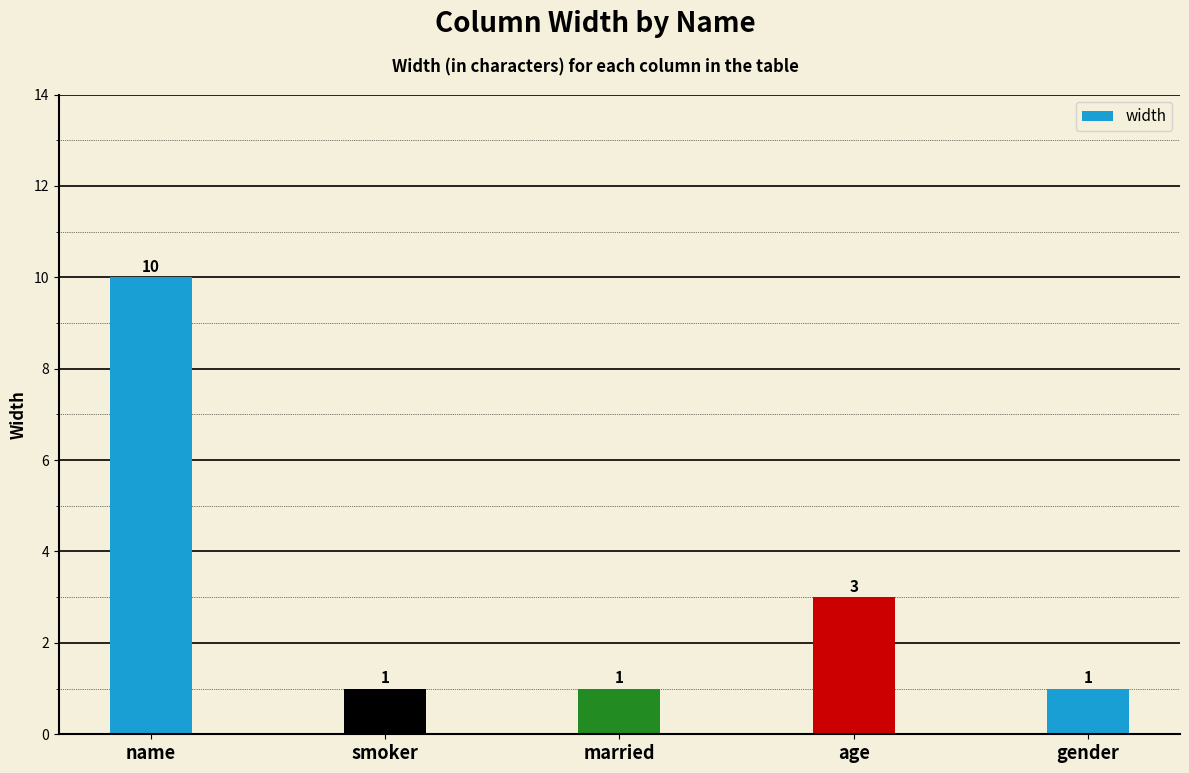

What is the label of the 4th bar from the left?

age